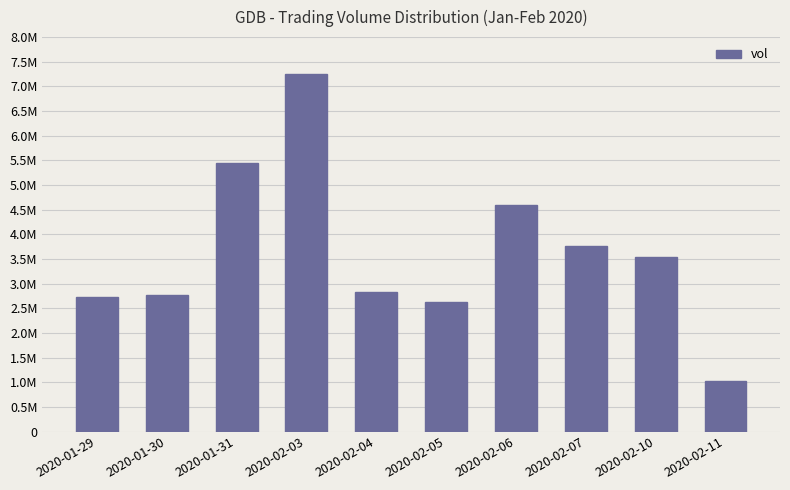

Are the bars horizontal?

No